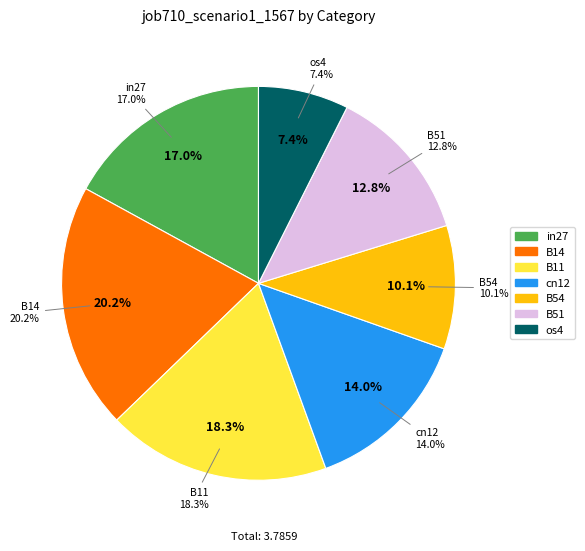

What percentage is NOT represented by B51?

87.2%